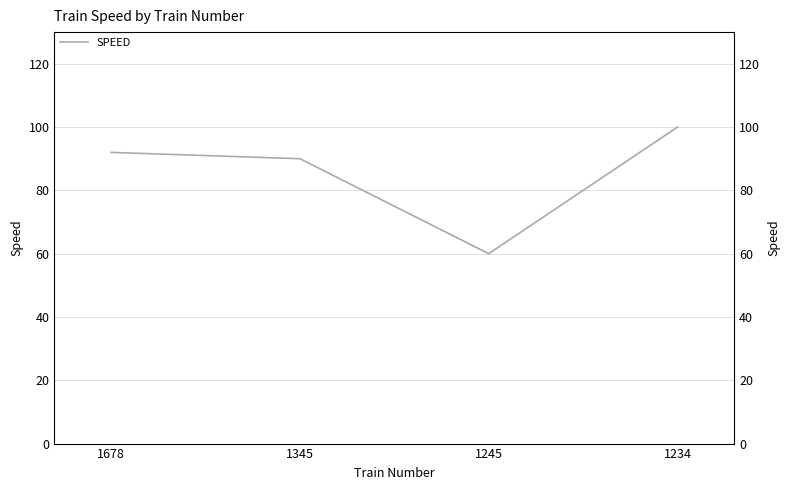

How many lines are shown in the chart?

1